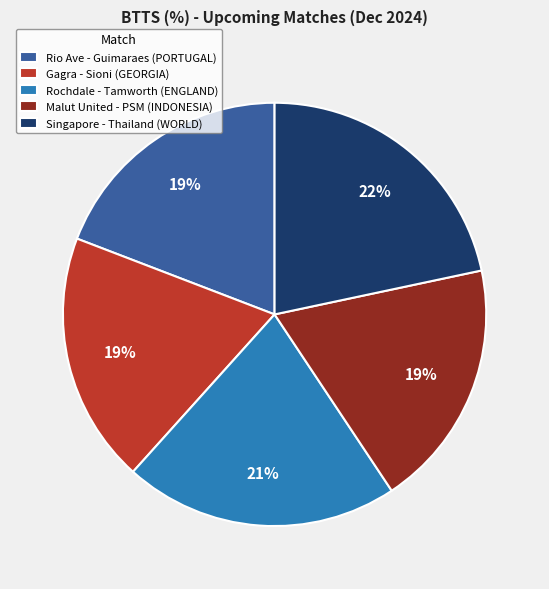

To the nearest percent, what is the average slice percentage?

20%